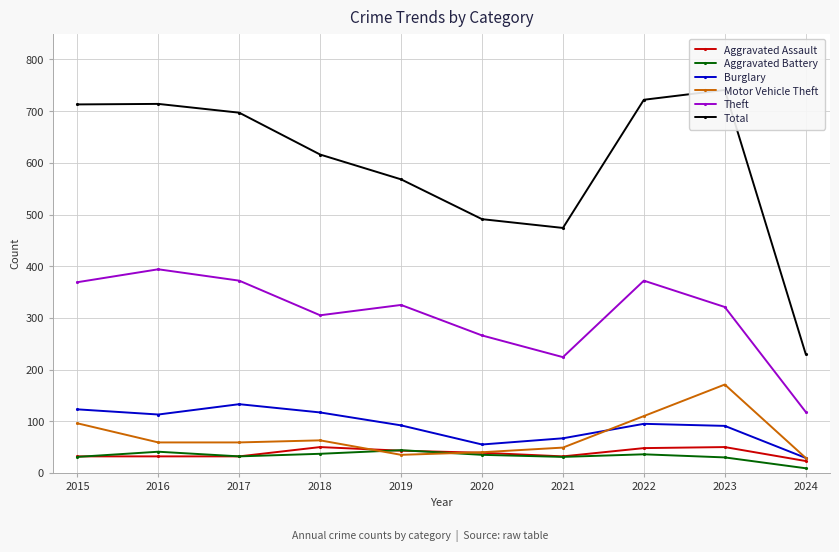

What is the sum of all Motor Vehicle Theft values?

711